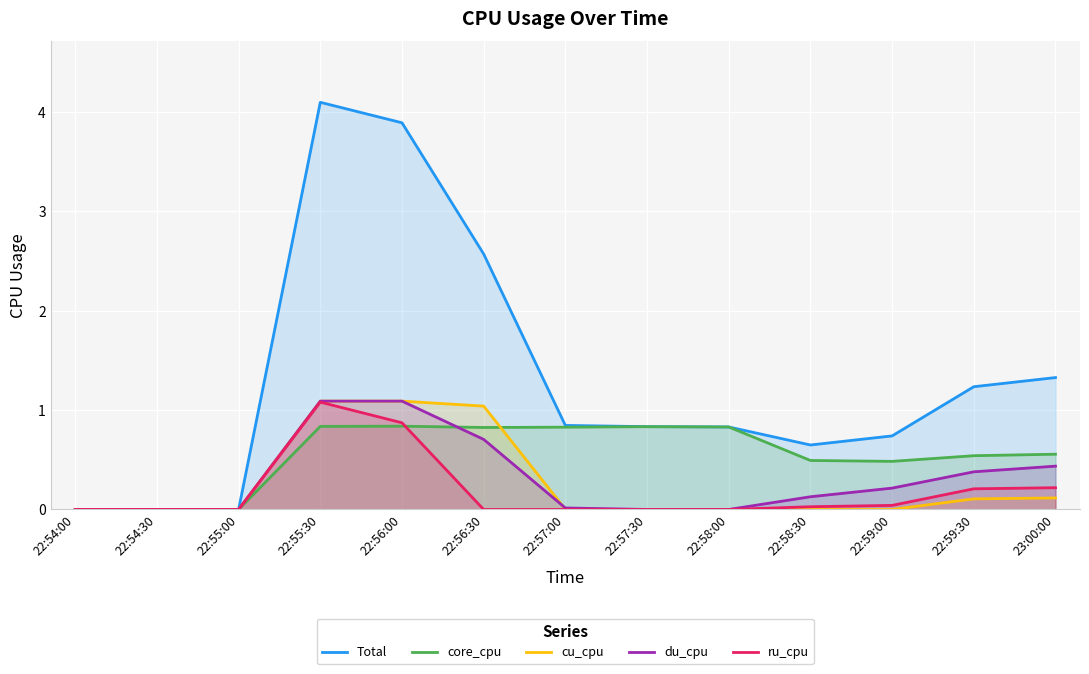

What is the sum of all Total values?

17.0